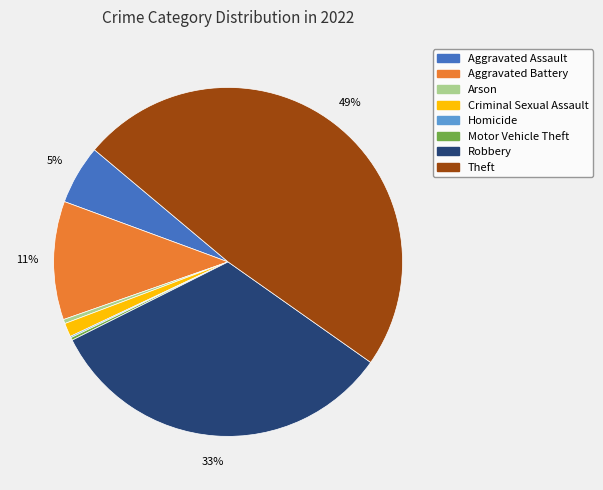

What is the ratio of the value at Aggravated Assault to the value at Arson?

14.3